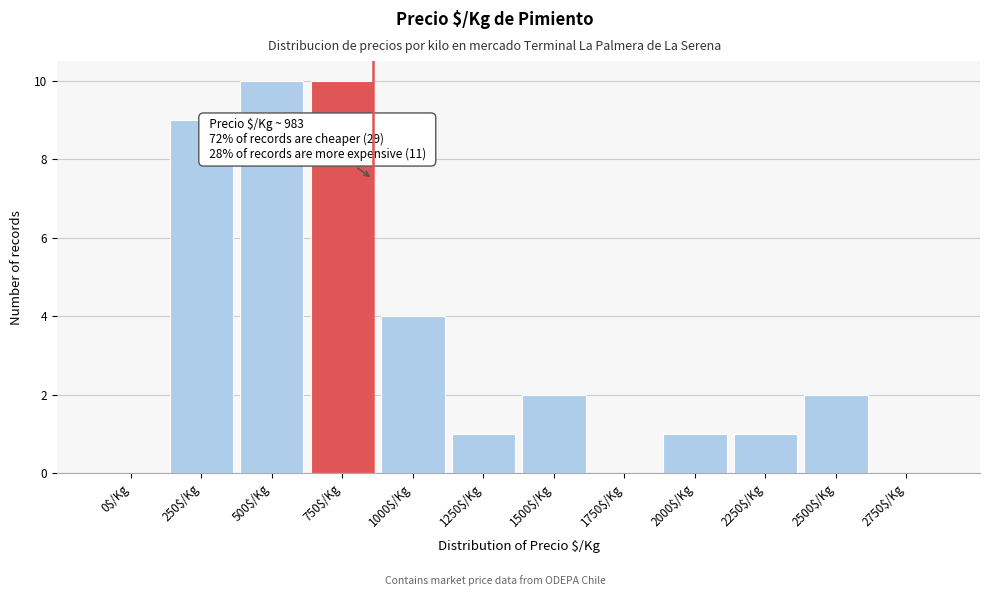

What is the sum of all values?

40